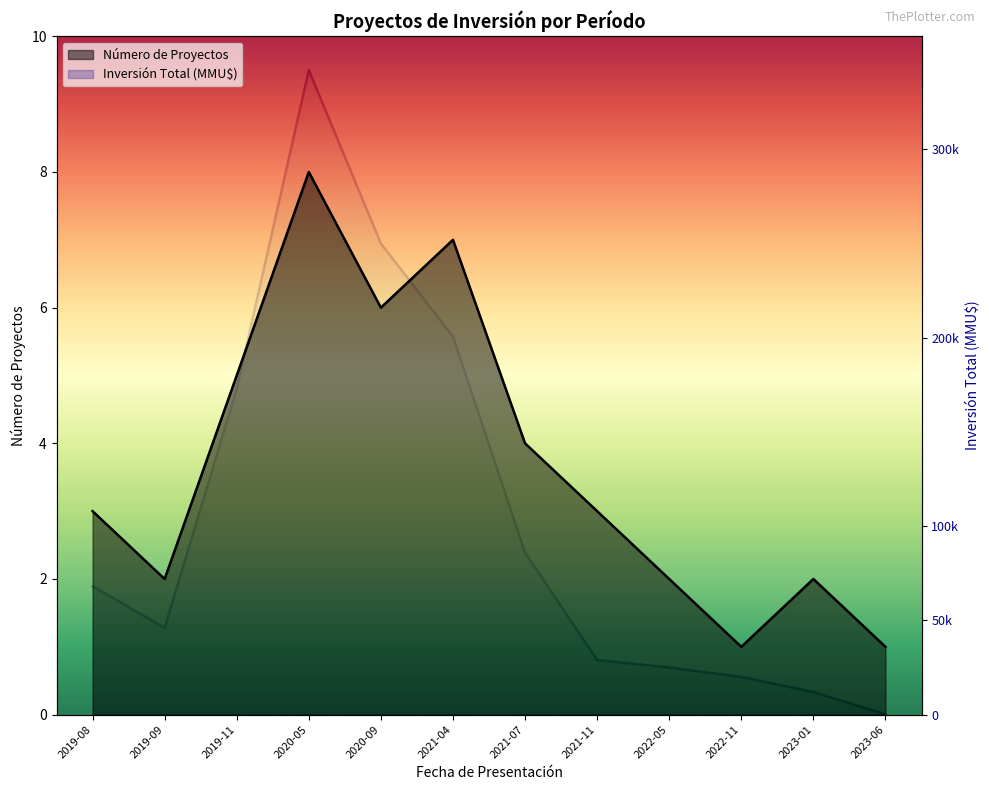

What is the label of the 7th point from the left?

2021-07